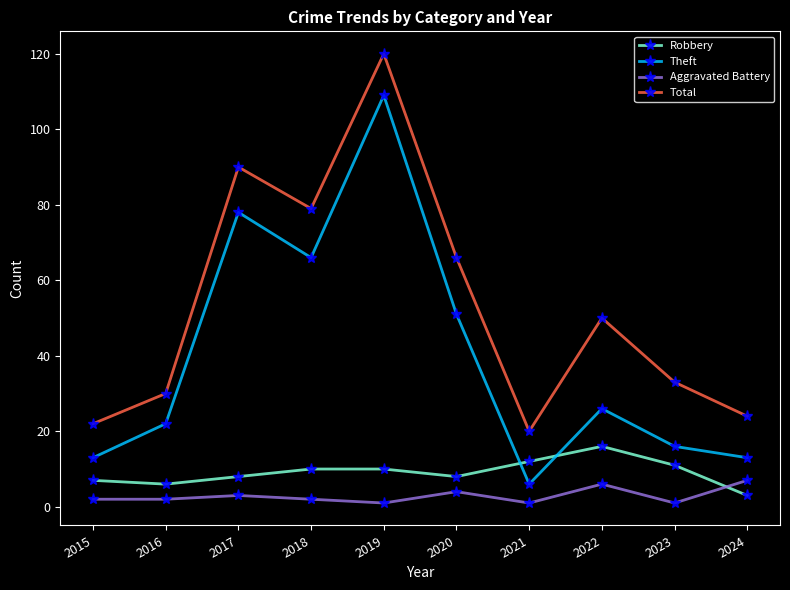

What is the average value of the Robbery series?

9